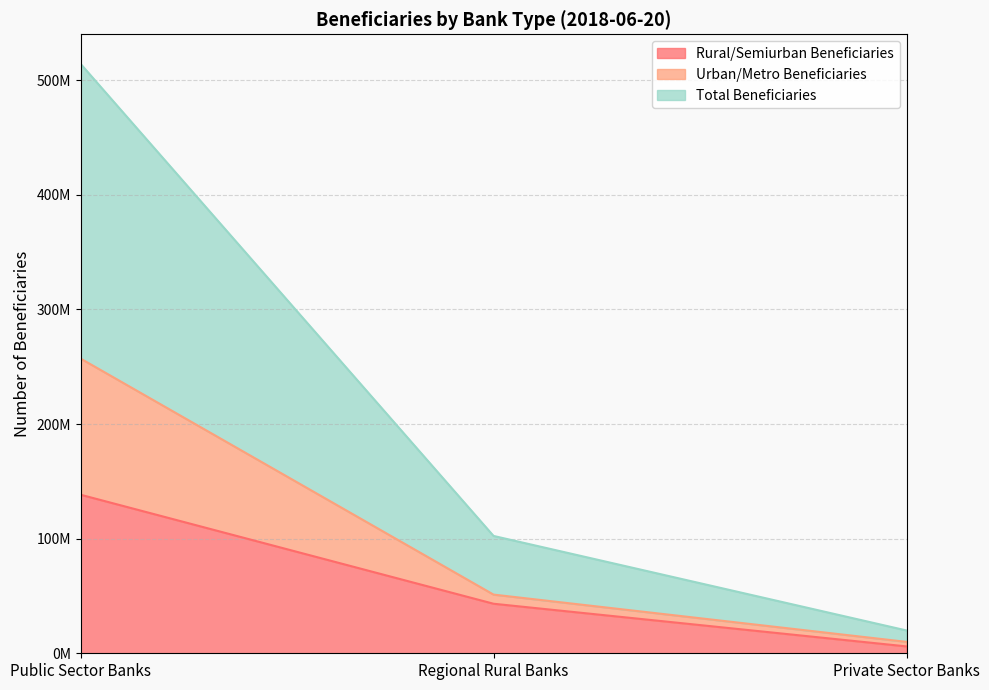

At how many categories does at least one series exceed 431008036?

1